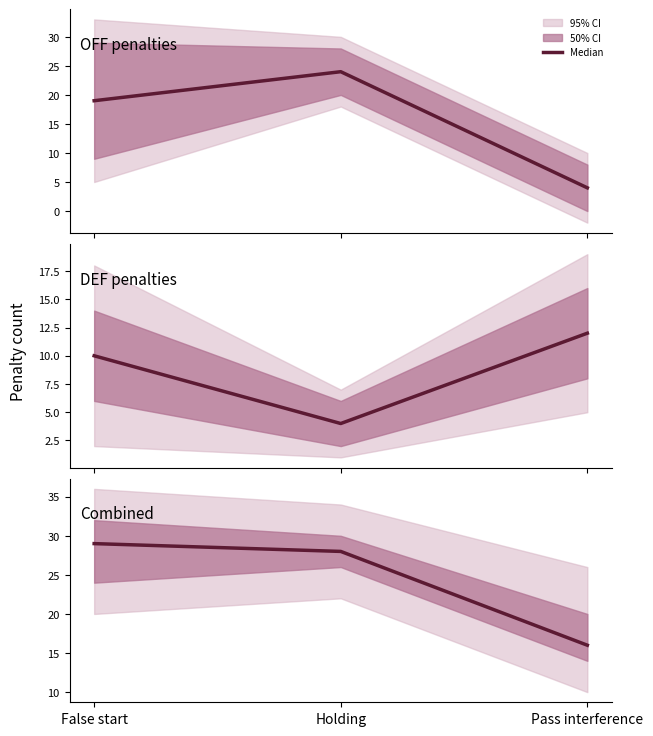

Reading left to right, list all the values displayed in this chart.

False start=29	Holding=28	Pass interference=16